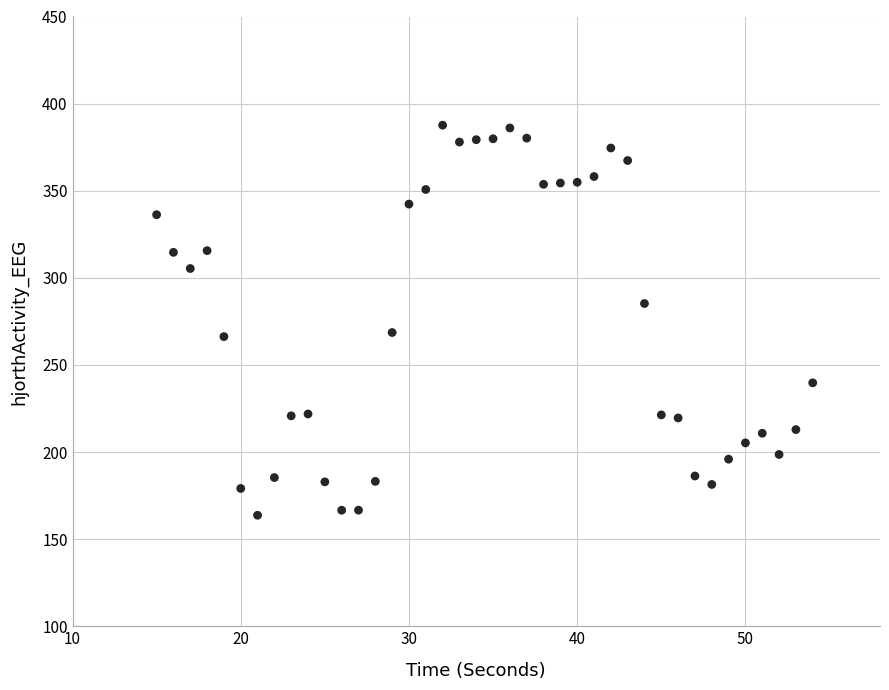

What is the range of X values (max minus min)?

39.0